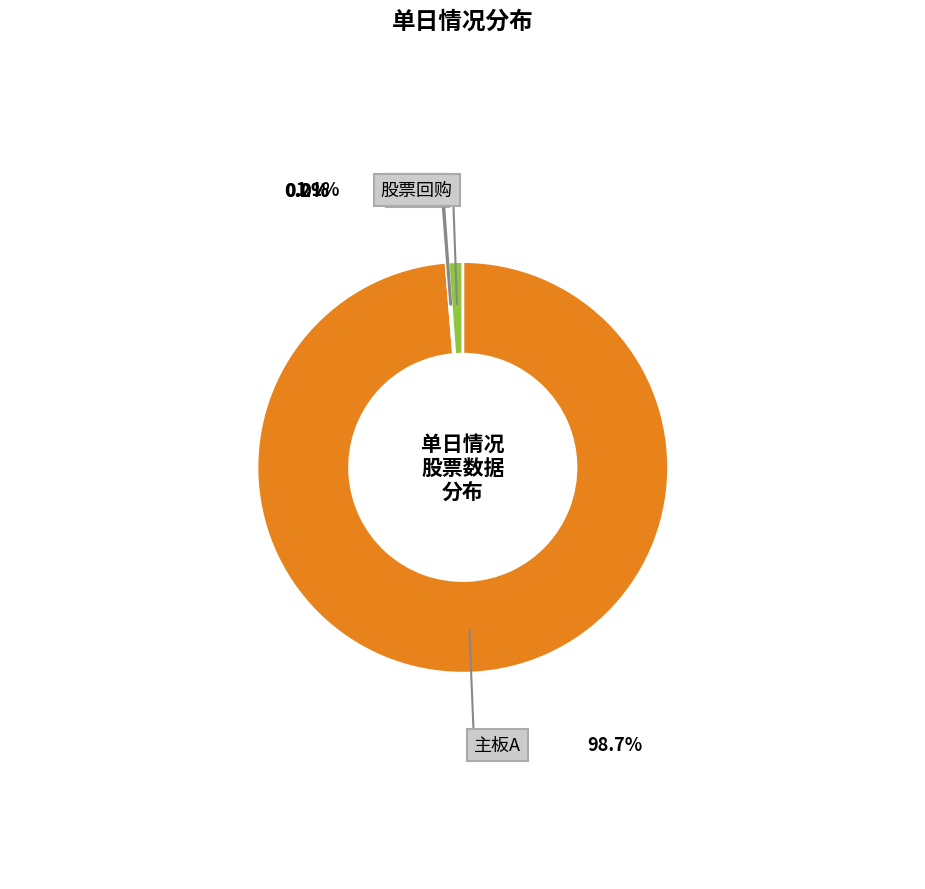

Is the sum of 主板A and 股票回购 greater than half?

Yes